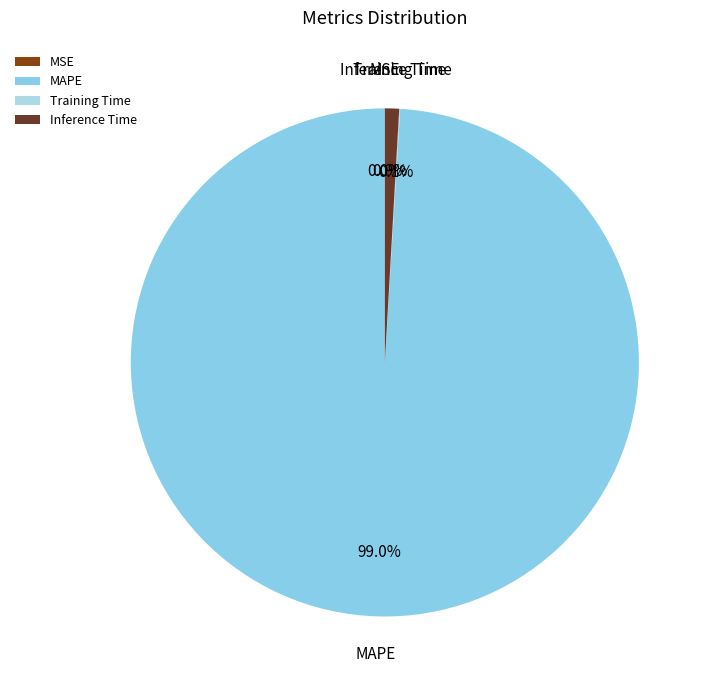

What percentage is NOT represented by Inference Time?

99.1%